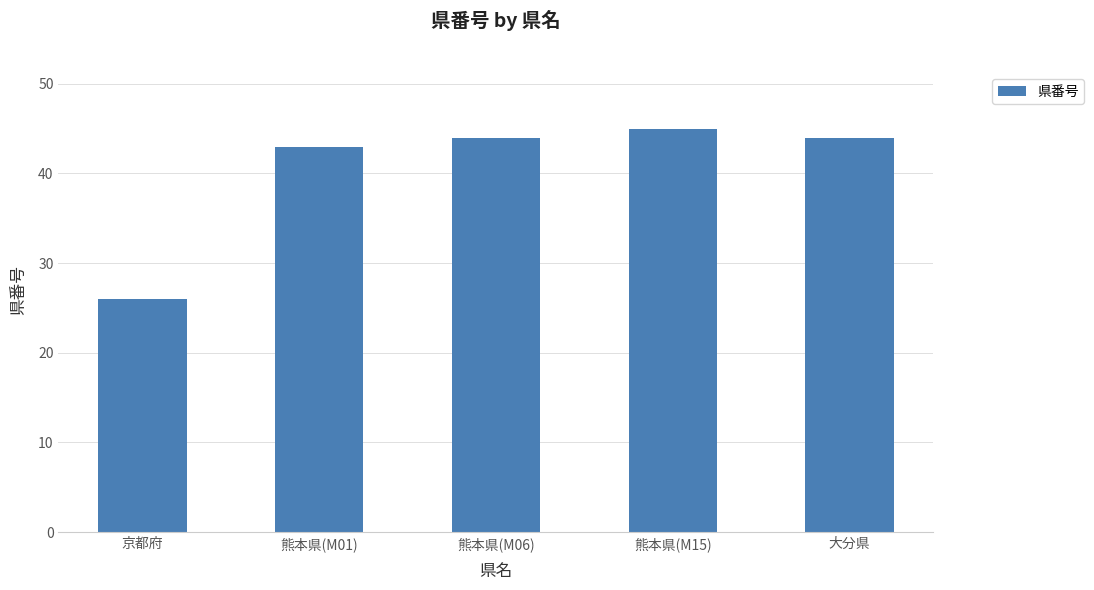

Reading left to right, what are all the values shown in this chart?

京都府=26	熊本県(M01)=43	熊本県(M06)=44	熊本県(M15)=45	大分県=44